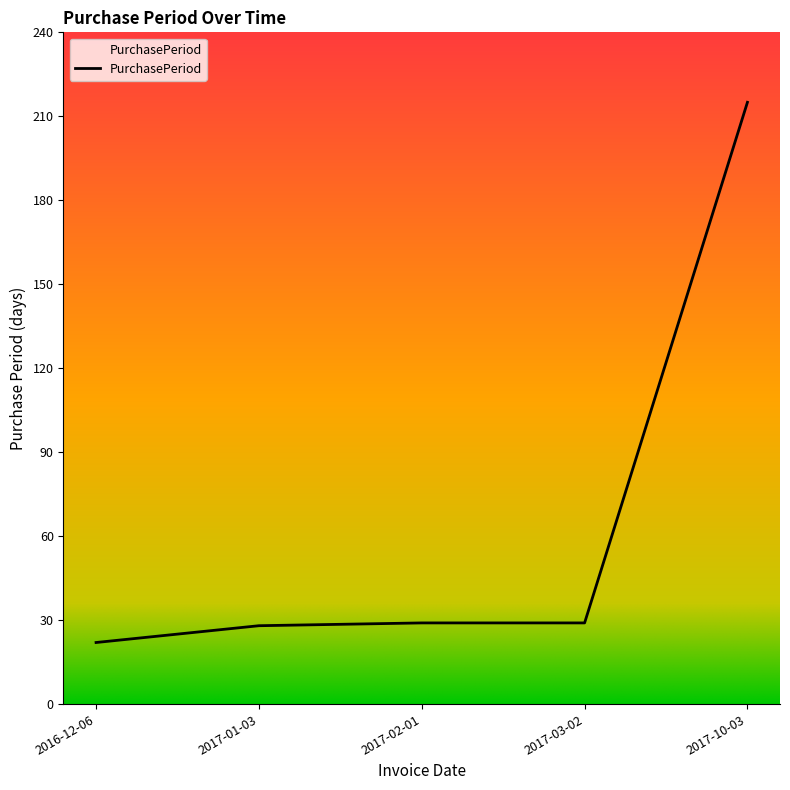

What is the maximum value shown in the chart?

215